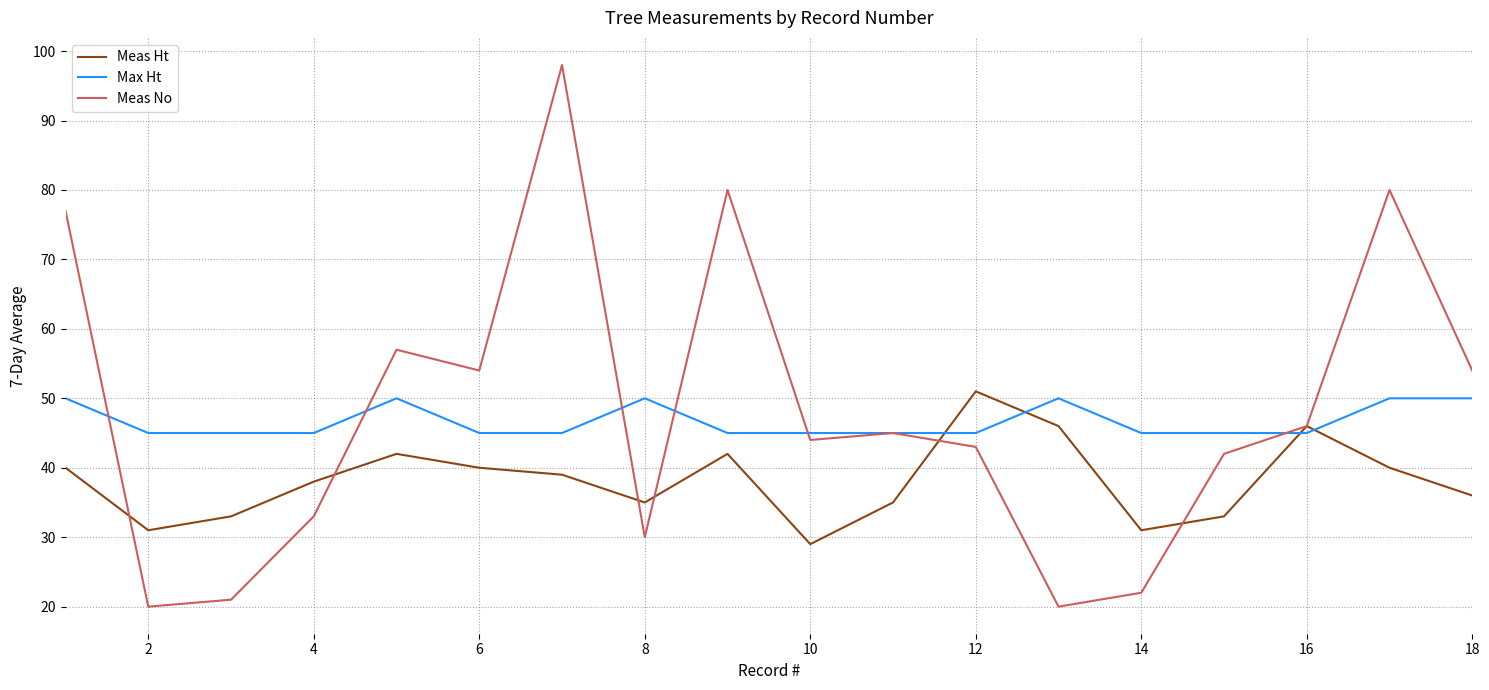

What is the smallest value displayed?

20